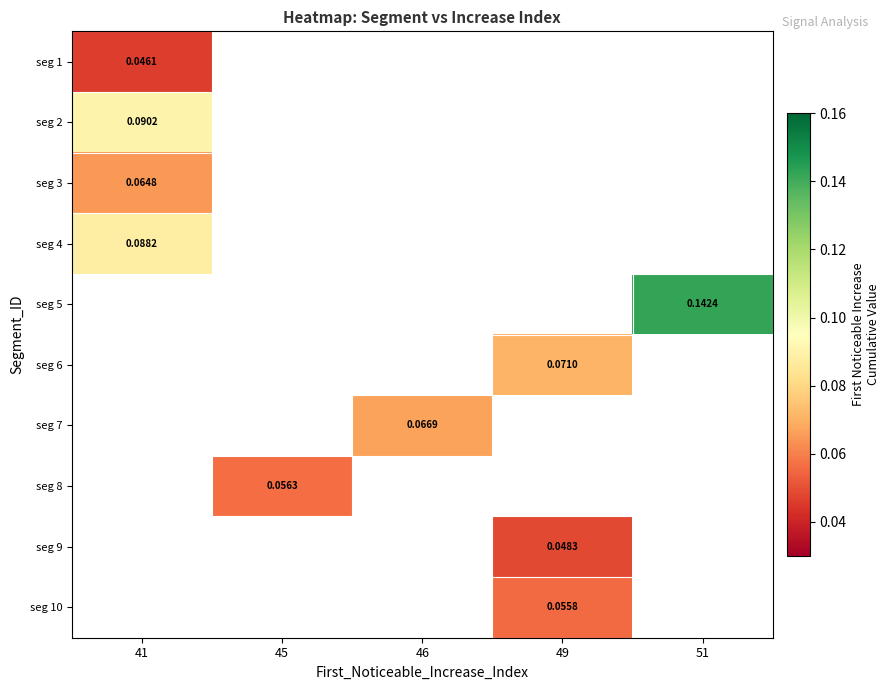

At how many categories does at least one series exceed 0?

5